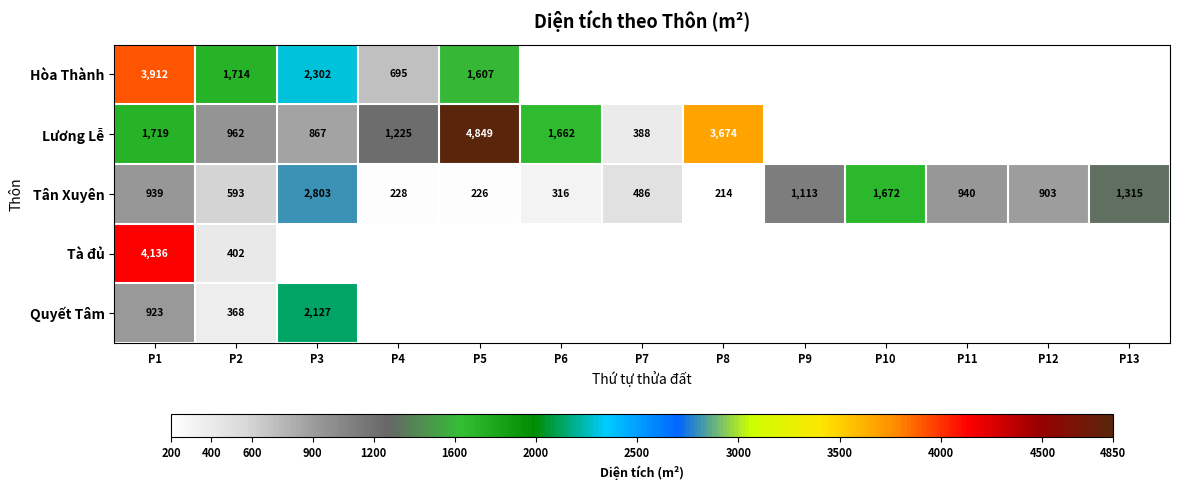

What is the average value of the Tân Xuyên series?

904